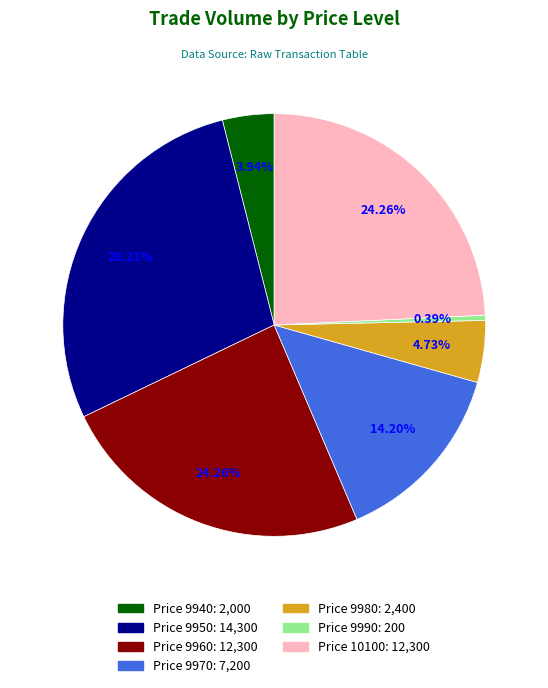

Is there any slice that represents more than half of the pie?

No